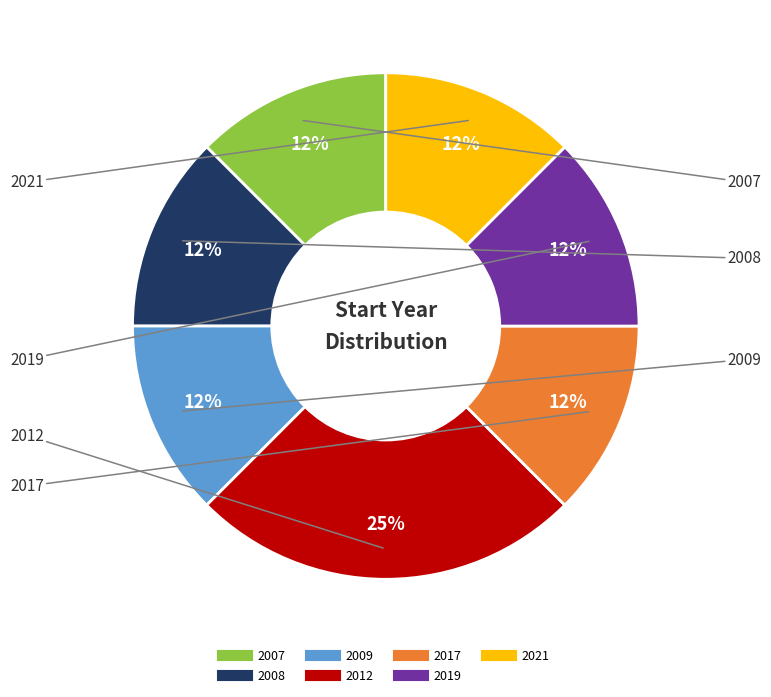

Combined, do 2009 and 2017 account for over 50%?

No